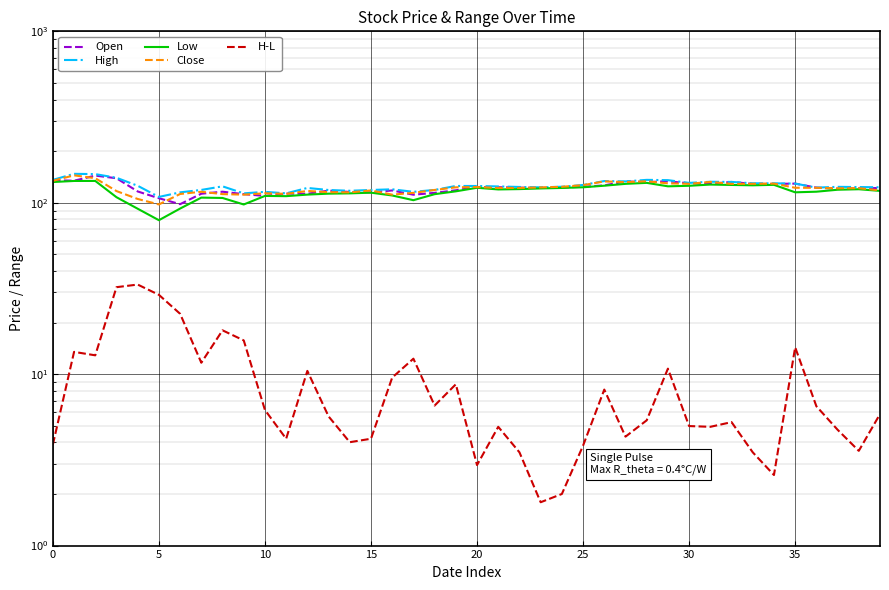

What is the minimum value shown in the chart?

1.8